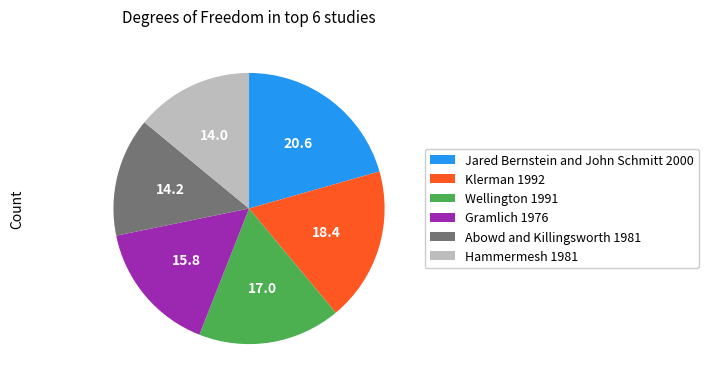

Which category has the biggest portion of the pie?

Jared Bernstein and John Schmitt 2000